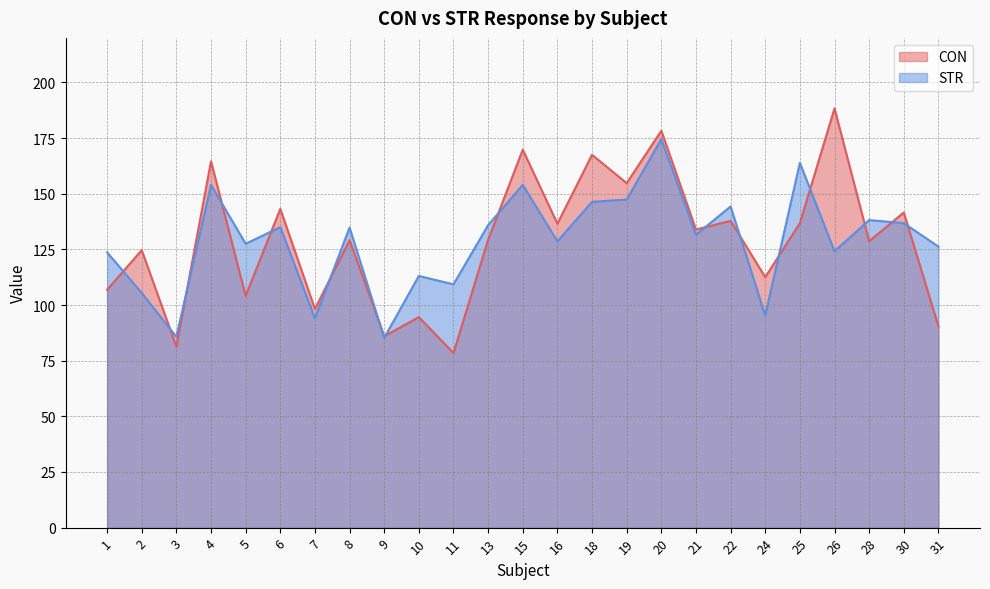

Is it true that CON equals 106.9 at 1?

True